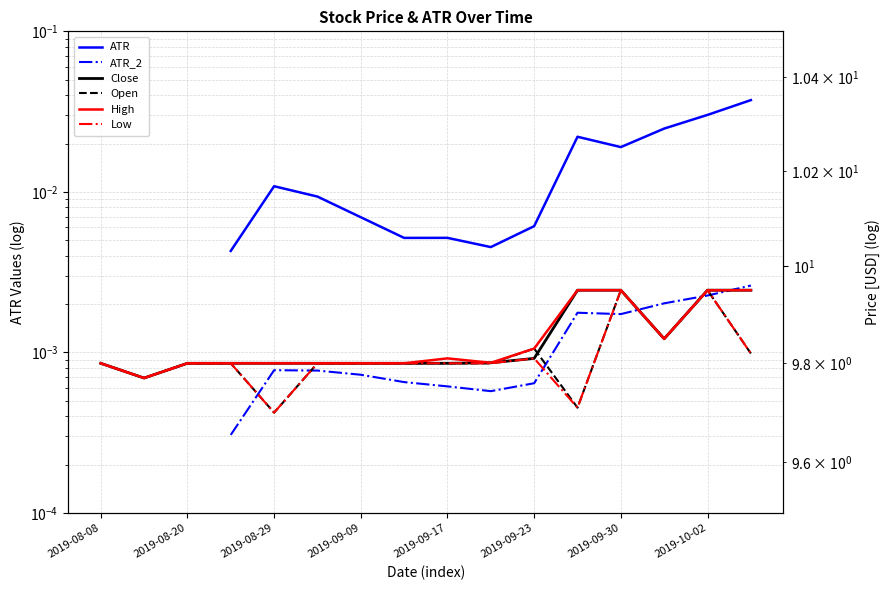

At which category is the sum across all series the highest?

2019-10-02